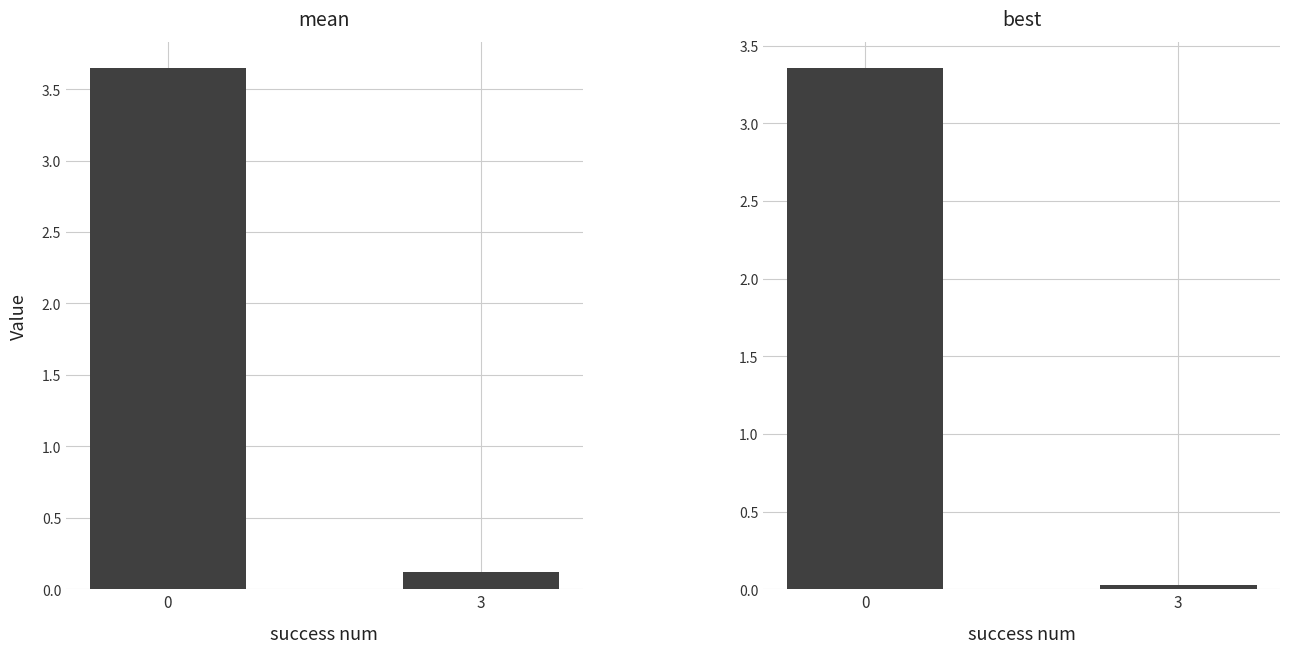

Which series changed the most between 0 and 3?

mean